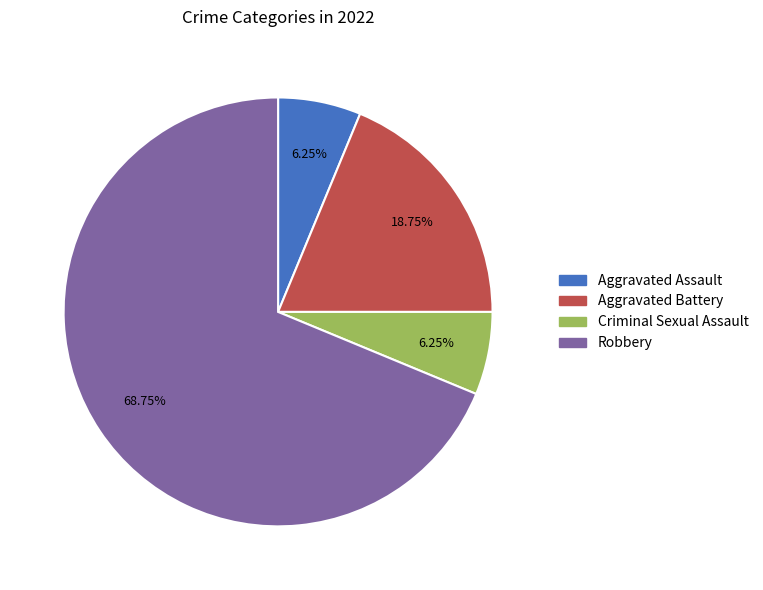

What is the largest slice in the pie chart?

Robbery